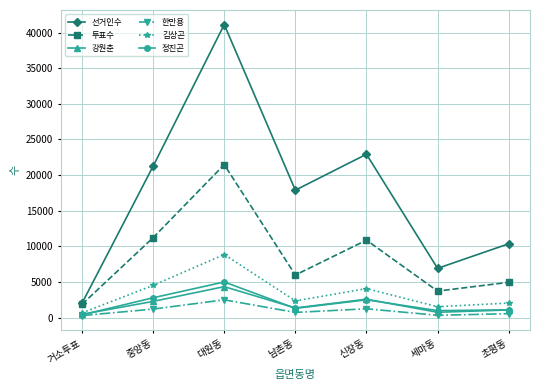

What are all the series names shown in the legend?

선거인수, 투표수, 강원춘, 한만용, 김상곤, 정진곤